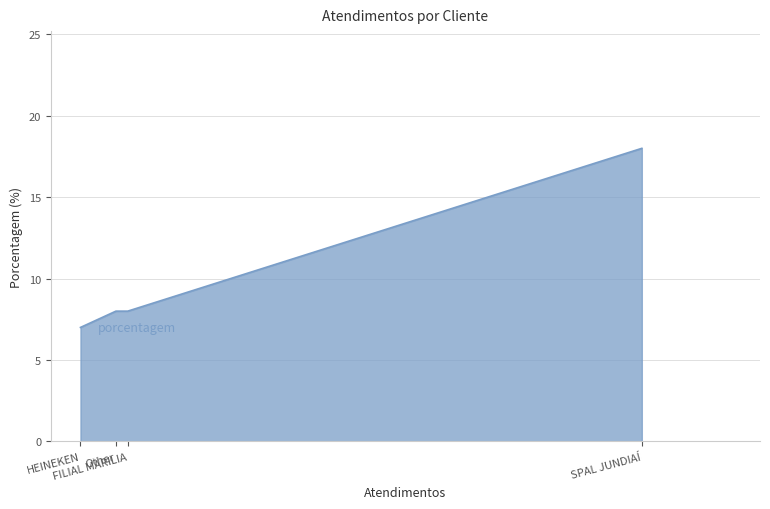

Rank the categories by value from highest to lowest.

SPAL JUNDIAÍ, FILIAL MARILIA, Other, HEINEKEN